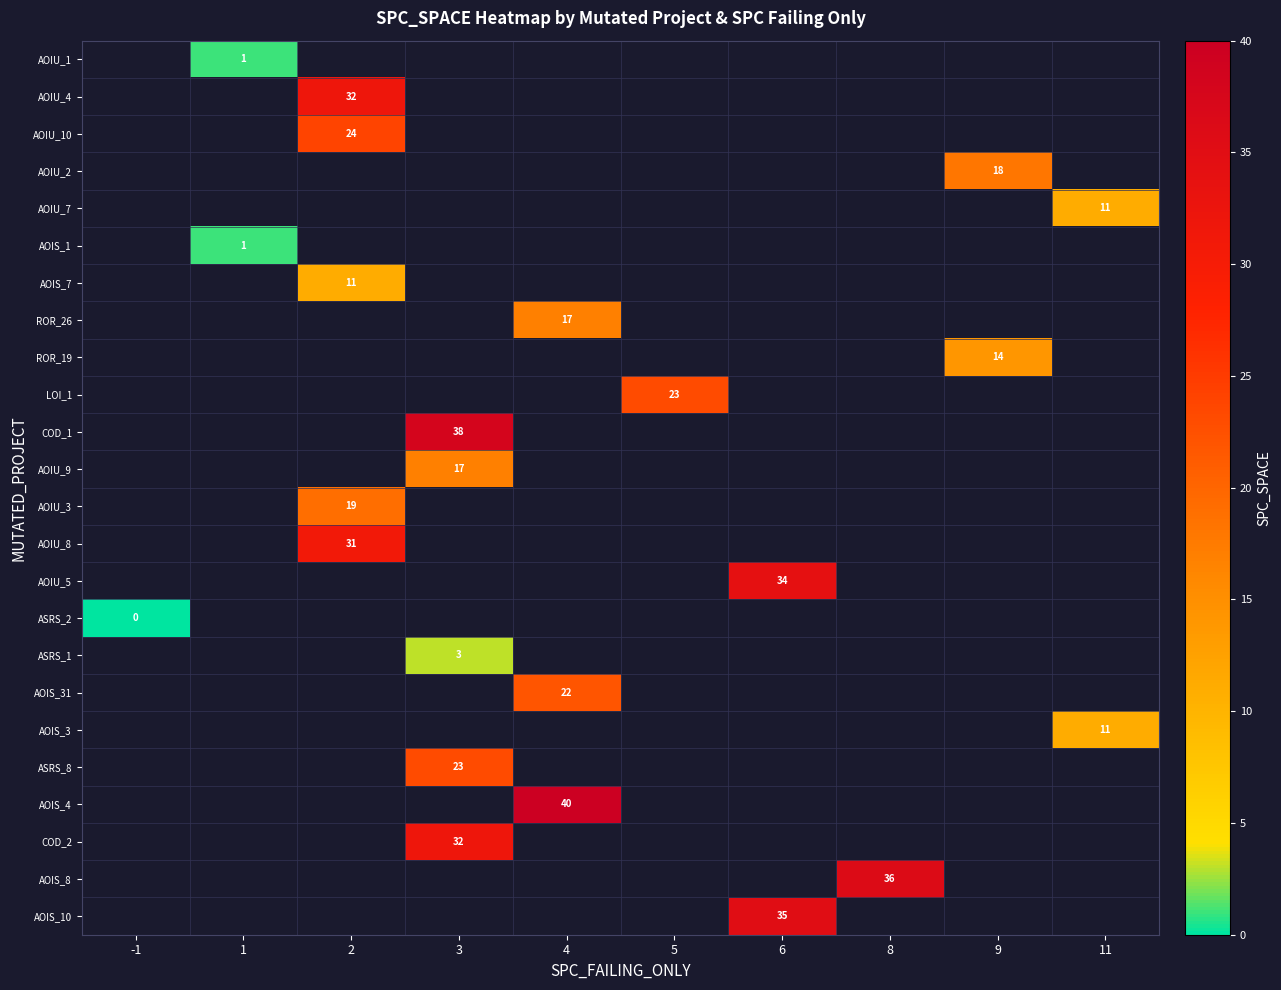

Is it true that AOIU_2 equals 18.0 at 9?

True